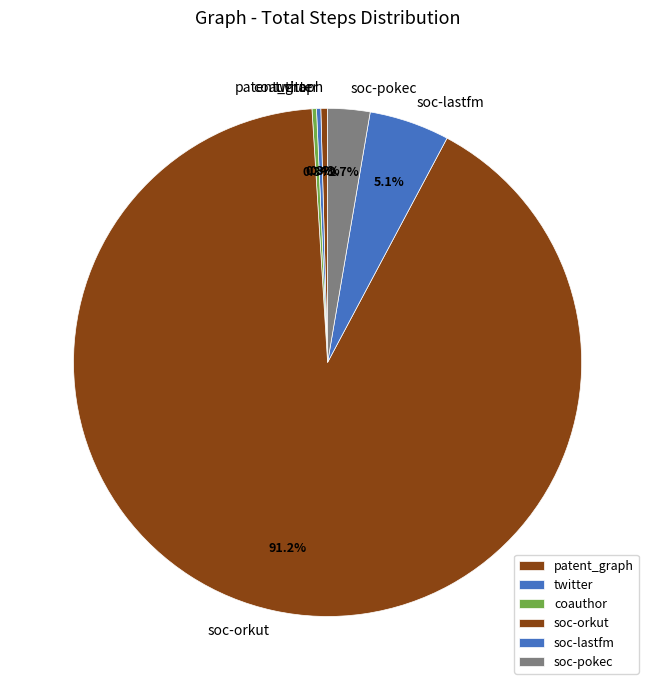

Is soc-pokec the majority of the pie?

No